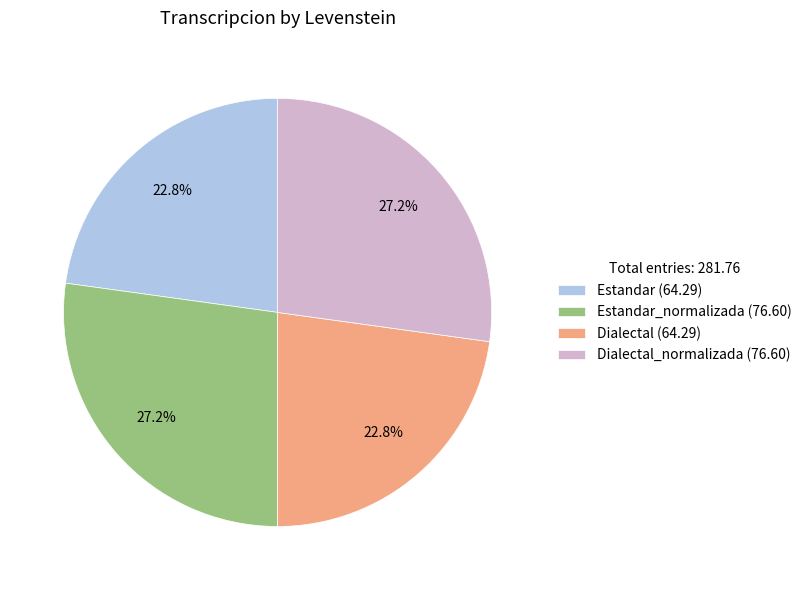

What is the ratio of the value at Dialectal_normalizada (76.60) to the value at Estandar (64.29)?

1.2